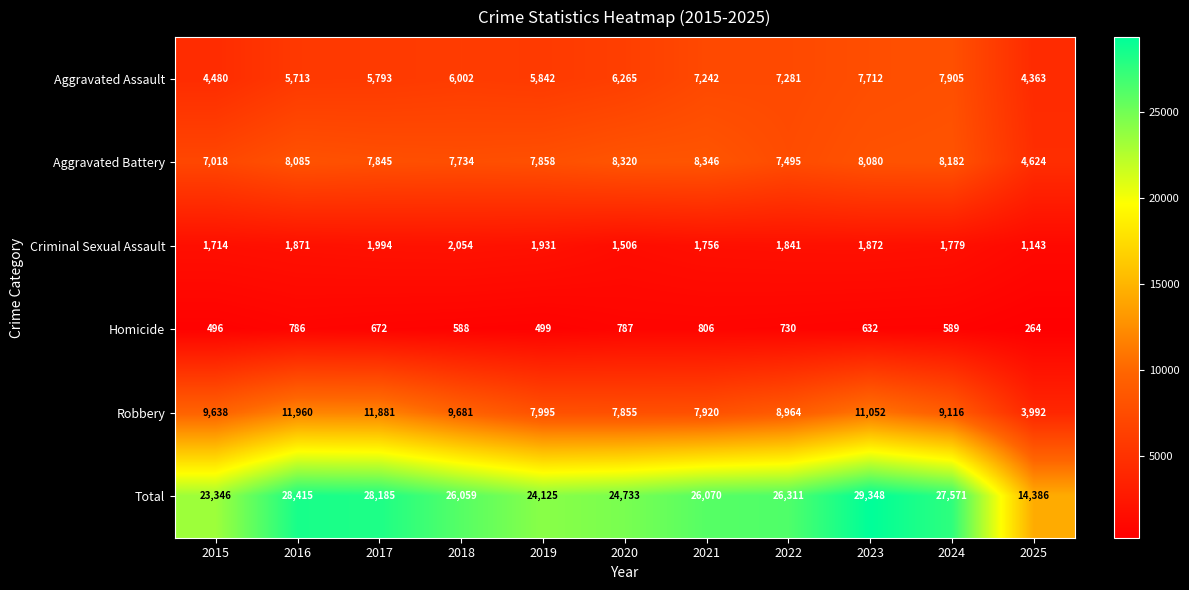

Is the value of Aggravated Assault at 2023 greater than the value of Total at 2025?

No